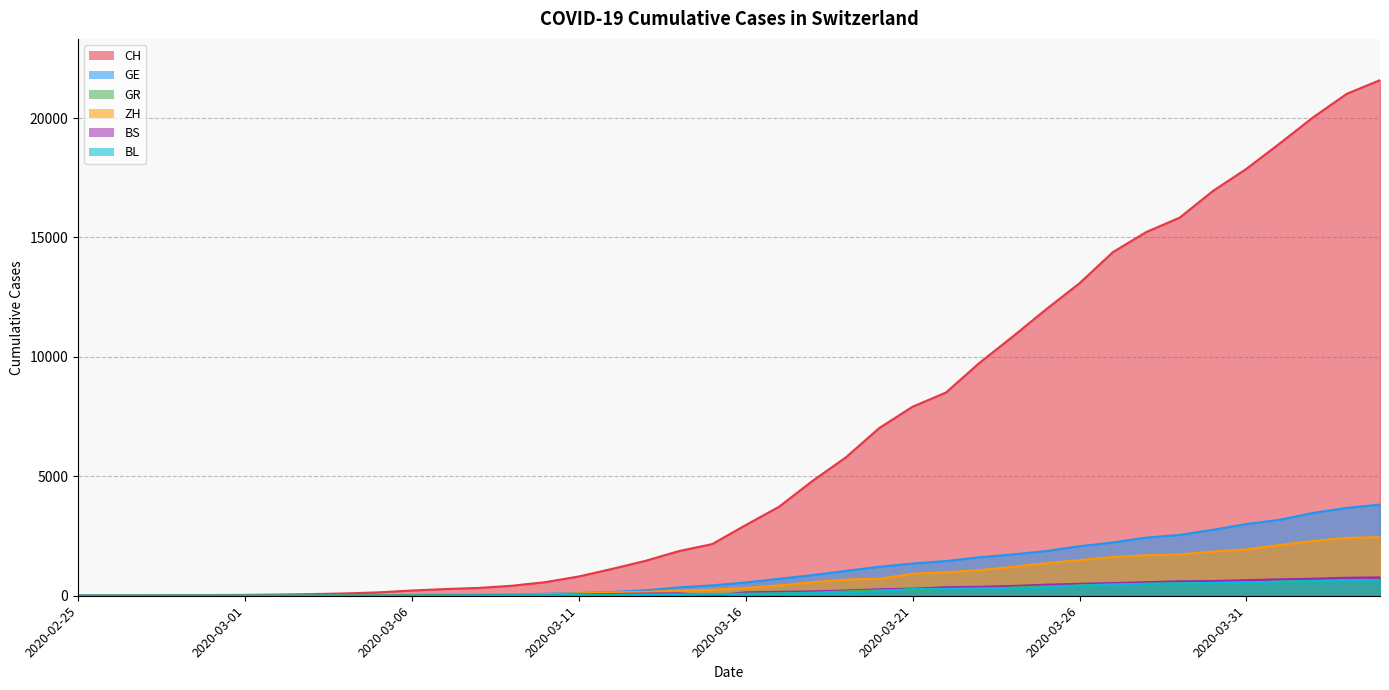

Reading right to left, list all the values displayed in this chart.

CH: 2020-04-04=21587	2020-04-03=21011	2020-04-02=20034	2020-04-01=18940	2020-03-31=17876	2020-03-30=16951	2020-03-29=15831	2020-03-28=15229	2020-03-27=14388	2020-03-26=13085	2020-03-25=11994	2020-03-24=10853	2020-03-23=9749	2020-03-22=8509	2020-03-21=7915	2020-03-20=7022	2020-03-19=5794	2020-03-18=4807	2020-03-17=3727	2020-03-16=2959	2020-03-15=2165	2020-03-14=1870	2020-03-13=1463	2020-03-12=1125	2020-03-11=807	2020-03-10=570	2020-03-09=419	2020-03-08=327	2020-03-07=280	2020-03-06=219	2020-03-05=142	2020-03-04=97	2020-03-03=69	2020-03-02=50	2020-03-01=36	2020-02-29=30	2020-02-28=20	2020-02-27=8	2020-02-26=4	2020-02-25=0
GE: 2020-04-04=3816	2020-04-03=3678	2020-04-02=3469	2020-04-01=3180	2020-03-31=3003	2020-03-30=2761	2020-03-29=2547	2020-03-28=2436	2020-03-27=2231	2020-03-26=2073	2020-03-25=1870	2020-03-24=1729	2020-03-23=1611	2020-03-22=1453	2020-03-21=1350	2020-03-20=1212	2020-03-19=1041	2020-03-18=863	2020-03-17=710	2020-03-16=556	2020-03-15=435	2020-03-14=351	2020-03-13=227	2020-03-12=155	2020-03-11=114	2020-03-10=80	2020-03-09=60	2020-03-08=45	2020-03-07=43	2020-03-06=30	2020-03-05=20	2020-03-04=16	2020-03-03=14	2020-03-02=11	2020-03-01=10	2020-02-29=9	2020-02-28=5	2020-02-27=1	2020-02-26=1	2020-02-25=0
GR: 2020-04-04=657	2020-04-03=649	2020-04-02=622	2020-04-01=592	2020-03-31=547	2020-03-30=535	2020-03-29=519	2020-03-28=495	2020-03-27=474	2020-03-26=433	2020-03-25=393	2020-03-24=343	2020-03-23=300	2020-03-22=284	2020-03-21=258	2020-03-20=226	2020-03-19=182	2020-03-18=128	2020-03-17=101	2020-03-16=84	2020-03-15=71	2020-03-14=56	2020-03-13=53	2020-03-12=43	2020-03-11=31	2020-03-10=22	2020-03-09=18	2020-03-08=18	2020-03-07=17	2020-03-06=16	2020-03-05=14	2020-03-04=12	2020-03-03=9	2020-03-02=9	2020-03-01=6	2020-02-29=6	2020-02-28=6	2020-02-27=2	2020-02-26=2	2020-02-25=0
ZH: 2020-04-04=2455	2020-04-03=2422	2020-04-02=2294	2020-04-01=2130	2020-03-31=1941	2020-03-30=1853	2020-03-29=1727	2020-03-28=1695	2020-03-27=1621	2020-03-26=1494	2020-03-25=1362	2020-03-24=1216	2020-03-23=1070	2020-03-22=981	2020-03-21=922	2020-03-20=711	2020-03-19=679	2020-03-18=568	2020-03-17=429	2020-03-16=326	2020-03-15=250	2020-03-14=218	2020-03-13=163	2020-03-12=140	2020-03-11=101	2020-03-10=62	2020-03-09=49	2020-03-08=40	2020-03-07=34	2020-03-06=29	2020-03-05=23	2020-03-04=15	2020-03-03=13	2020-03-02=10	2020-03-01=7	2020-02-29=6	2020-02-28=2	2020-02-27=2	2020-02-26=0	2020-02-25=0
BS: 2020-04-04=767	2020-04-03=754	2020-04-02=714	2020-04-01=687	2020-03-31=653	2020-03-30=617	2020-03-29=605	2020-03-28=569	2020-03-27=530	2020-03-26=501	2020-03-25=462	2020-03-24=410	2020-03-23=374	2020-03-22=356	2020-03-21=297	2020-03-20=270	2020-03-19=220	2020-03-18=181	2020-03-17=164	2020-03-16=143	2020-03-15=0	2020-03-14=100	2020-03-13=92	2020-03-12=73	2020-03-11=49	2020-03-10=33	2020-03-09=28	2020-03-08=24	2020-03-07=21	2020-03-06=15	2020-03-05=8	2020-03-04=3	2020-03-03=3	2020-03-02=1	2020-03-01=1	2020-02-29=1	2020-02-28=1	2020-02-27=1	2020-02-26=0	2020-02-25=0
BL: 2020-04-04=656	2020-04-03=625	2020-04-02=610	2020-04-01=588	2020-03-31=561	2020-03-30=539	2020-03-29=511	2020-03-28=502	2020-03-27=466	2020-03-26=422	2020-03-25=341	2020-03-24=306	2020-03-23=302	2020-03-22=289	2020-03-21=282	2020-03-20=184	2020-03-19=134	2020-03-18=116	2020-03-17=89	2020-03-16=76	2020-03-15=54	2020-03-14=47	2020-03-13=42	2020-03-12=26	2020-03-11=26	2020-03-10=22	2020-03-09=20	2020-03-08=19	2020-03-07=15	2020-03-06=6	2020-03-05=6	2020-03-04=2	2020-03-03=2	2020-03-02=2	2020-03-01=2	2020-02-29=2	2020-02-28=1	2020-02-27=0	2020-02-26=0	2020-02-25=0